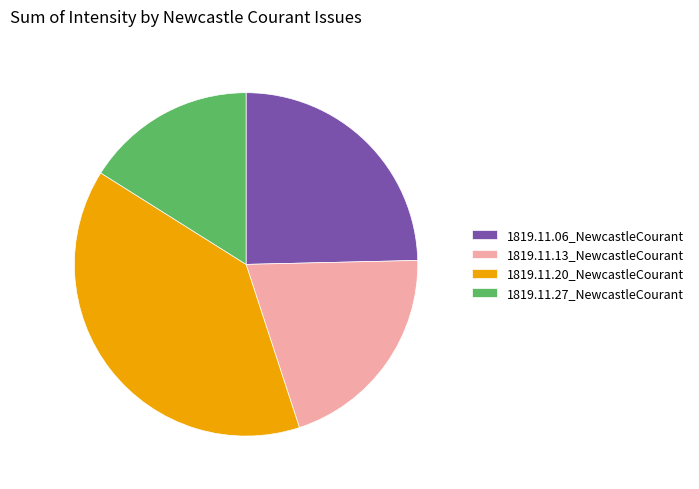

How many segments does this pie chart have?

4